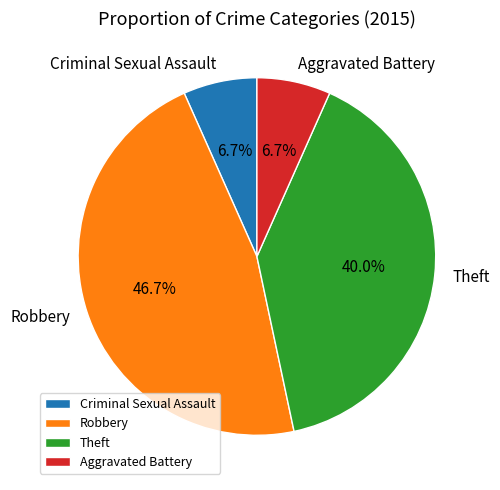

Which category has the biggest portion of the pie?

Robbery